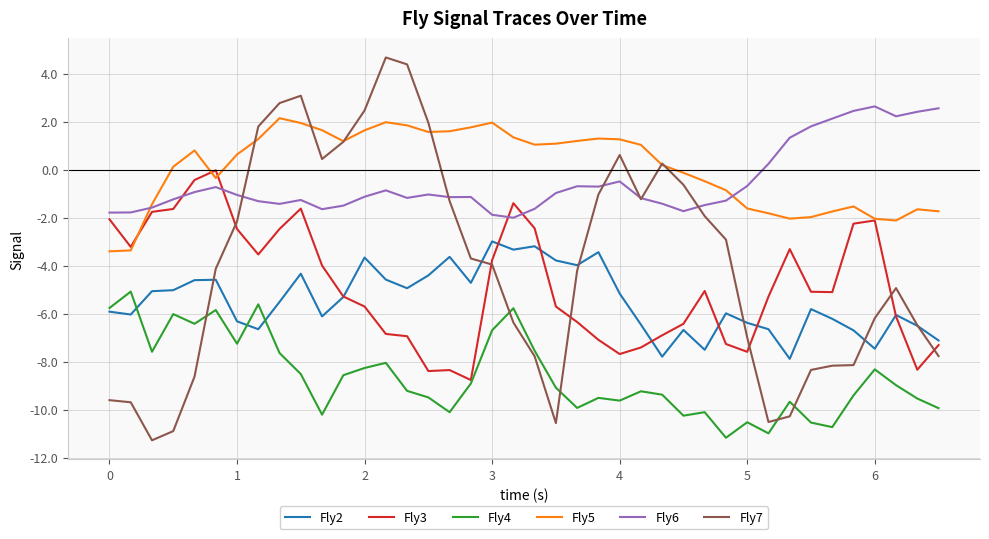

Which series has the largest range (max minus min)?

Fly7